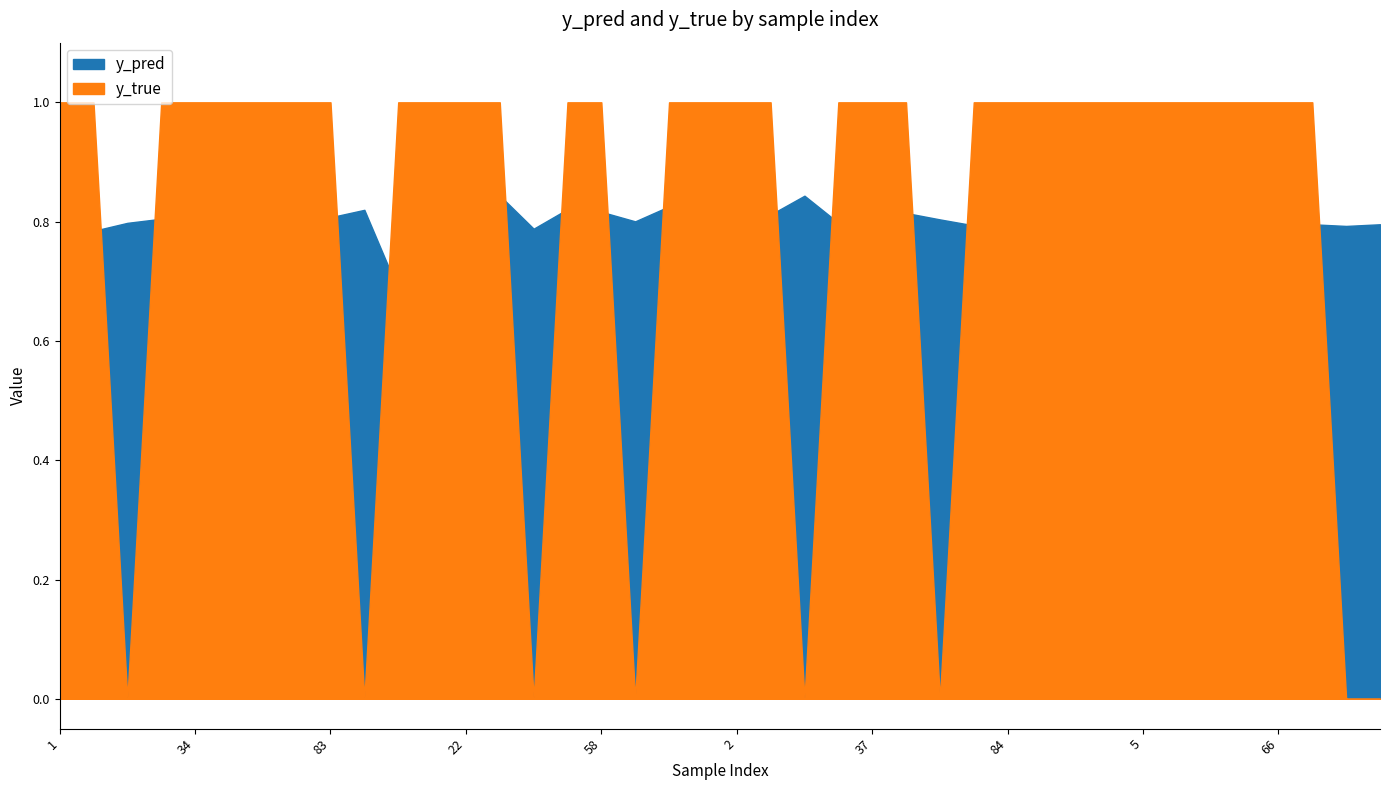

True or false: y_pred has a value of 1.5 at 5.

False